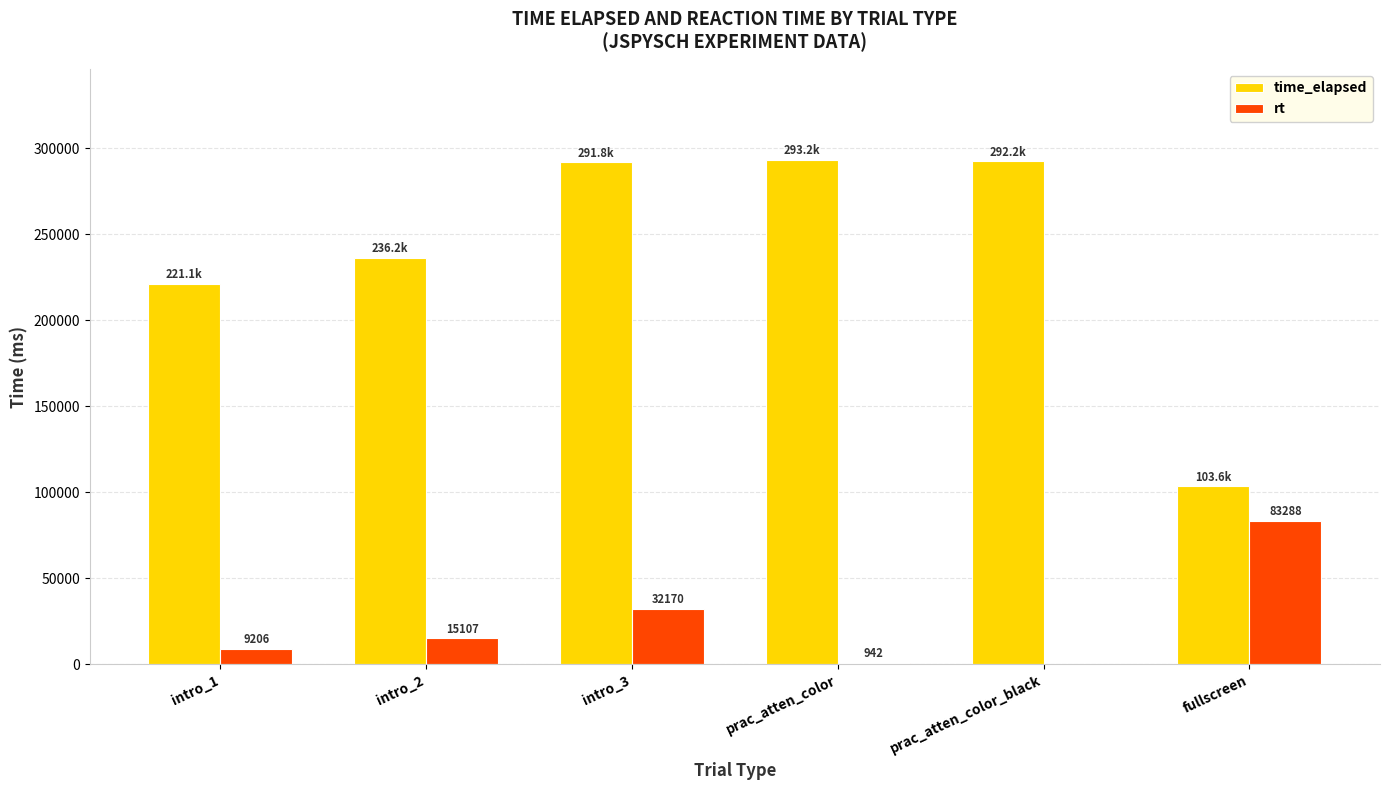

Which series has the largest total across all categories?

time_elapsed